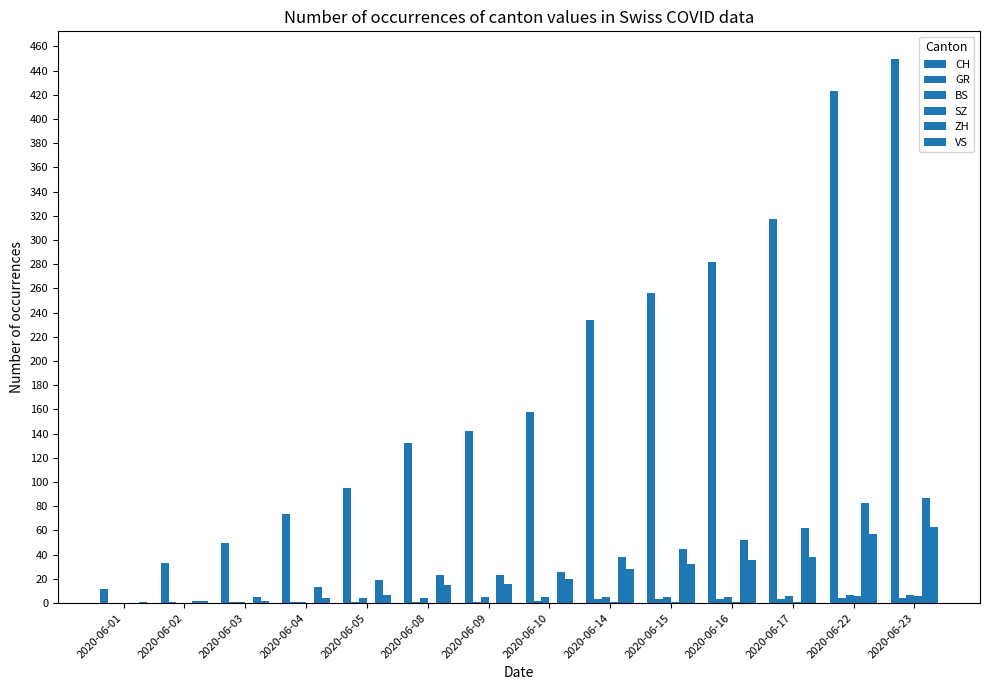

Where is SZ nearest to the value 3?

2020-06-14